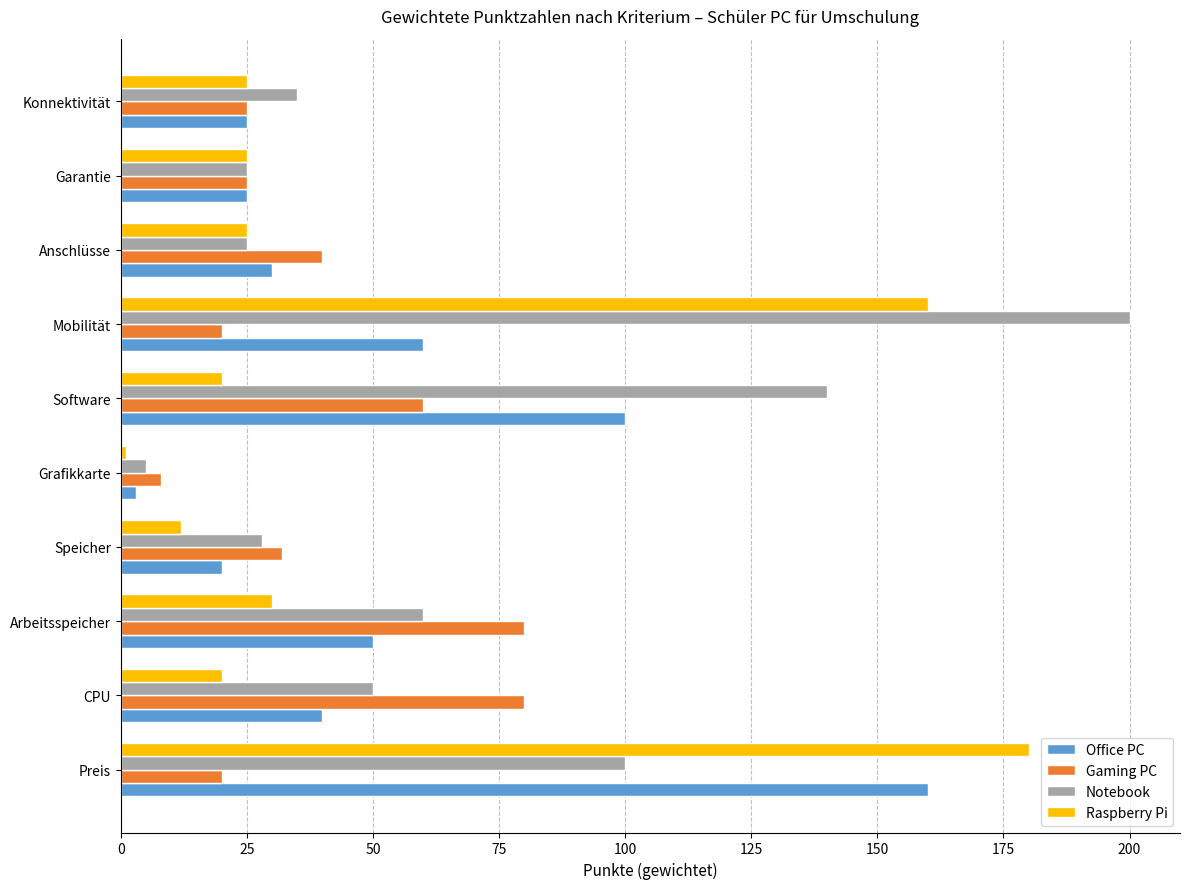

What is the difference between the second highest and second lowest values in the Gaming PC series?

60